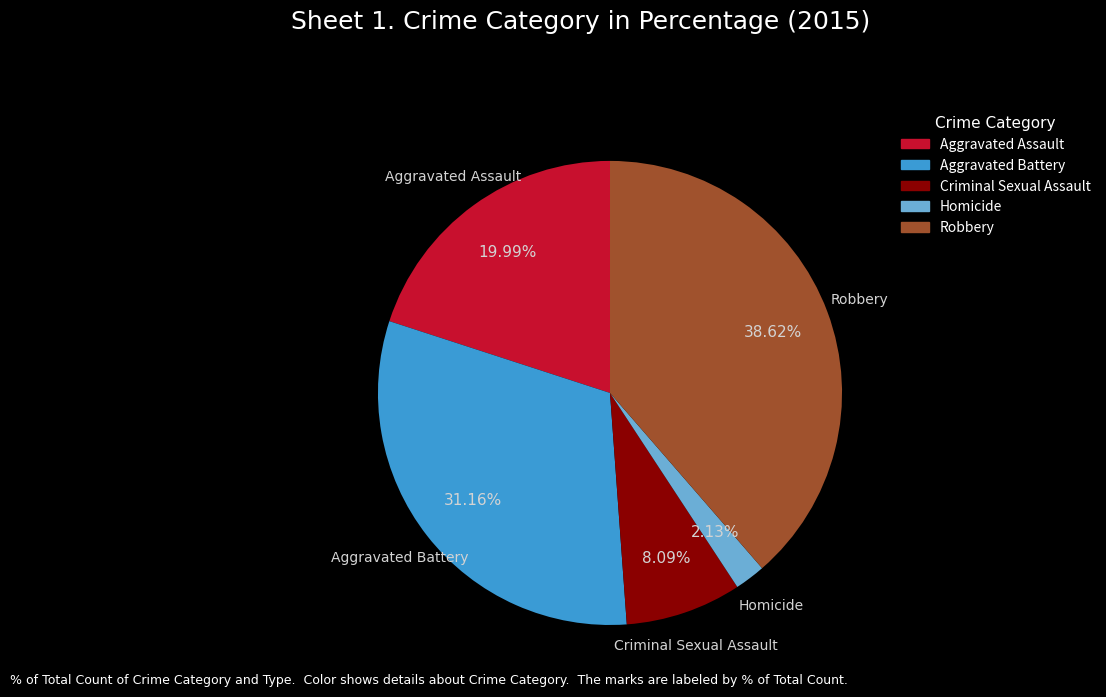

Is it true that Homicide is 13% of the pie?

False